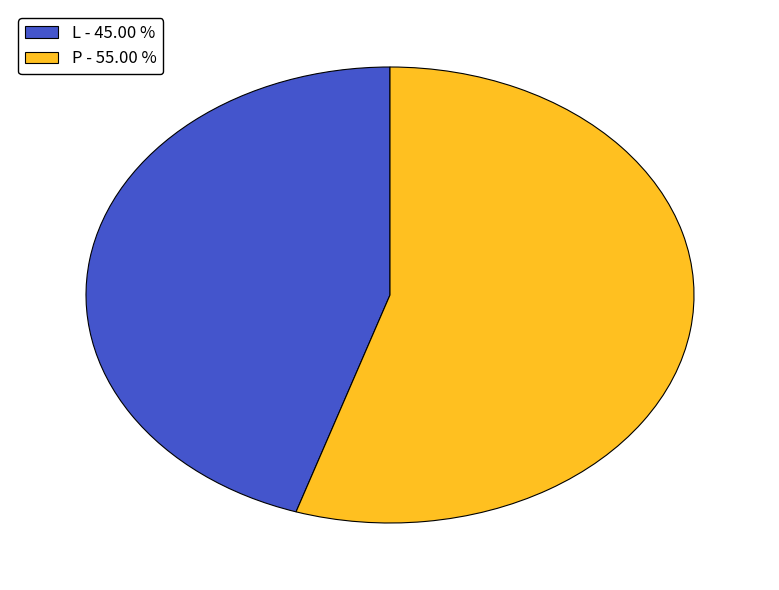

Which has a higher value, P - 55.00 % or L - 45.00 %?

P - 55.00 %